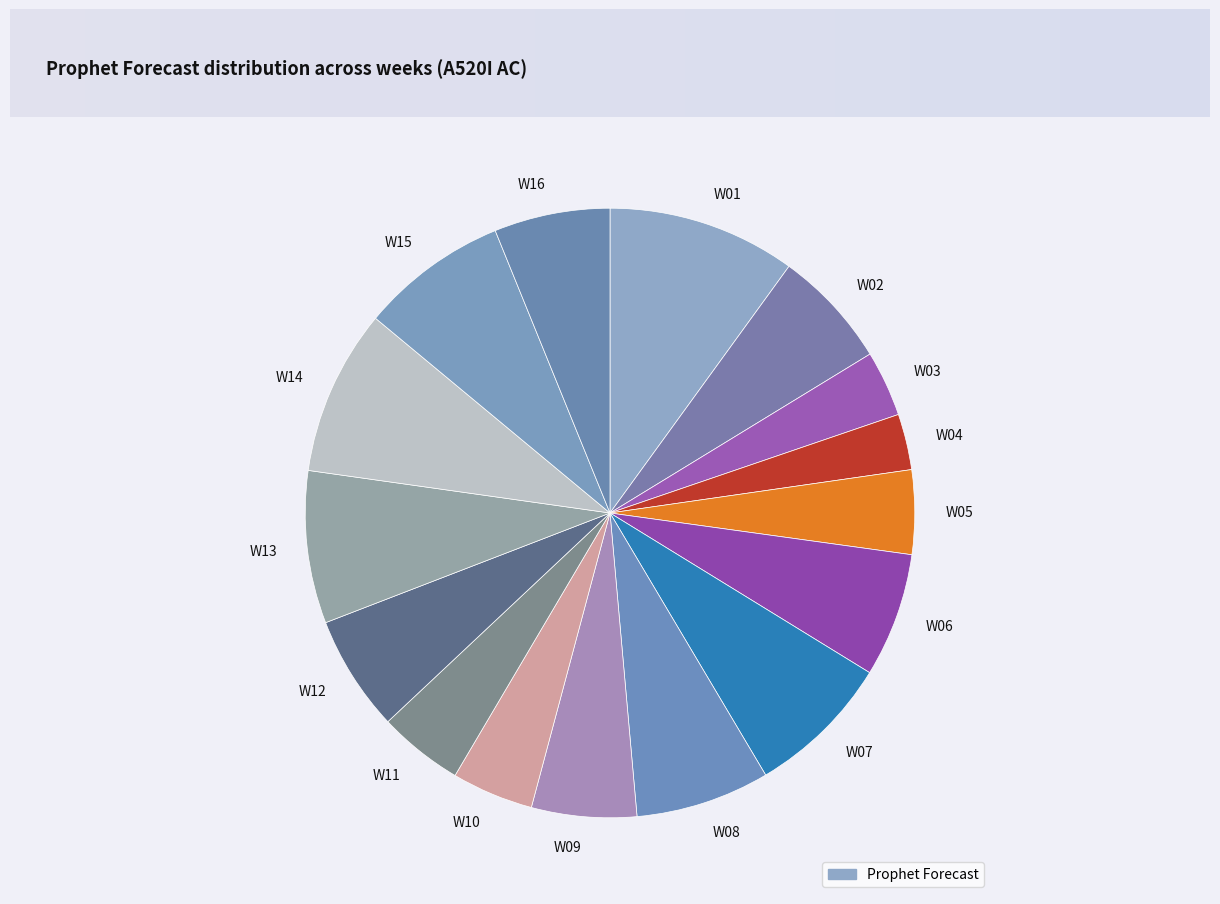

What is the ratio of the value at W02 to the value at W16?

1.0